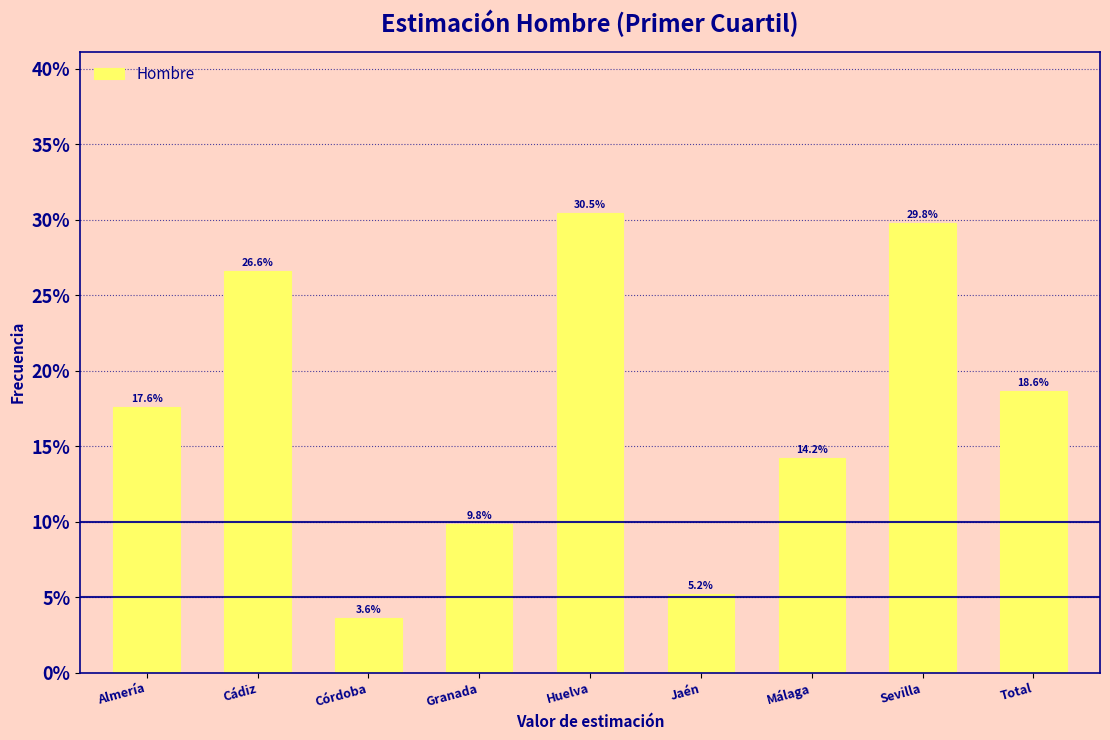

Are the bars horizontal?

No